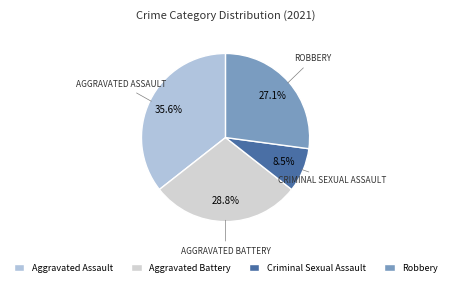

Rank the categories by value from highest to lowest.

Aggravated Assault, Aggravated Battery, Robbery, Criminal Sexual Assault